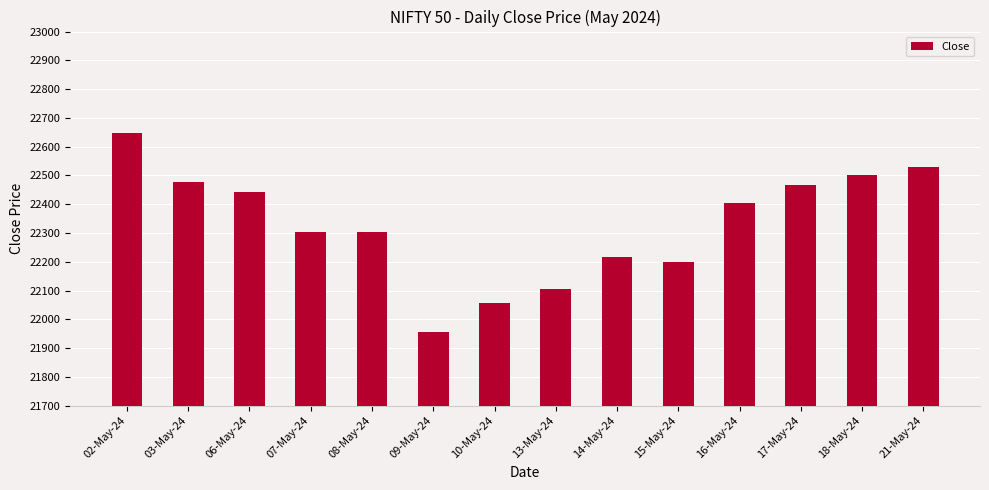

The value at 14-May-24 is 11746.7. True or false?

False